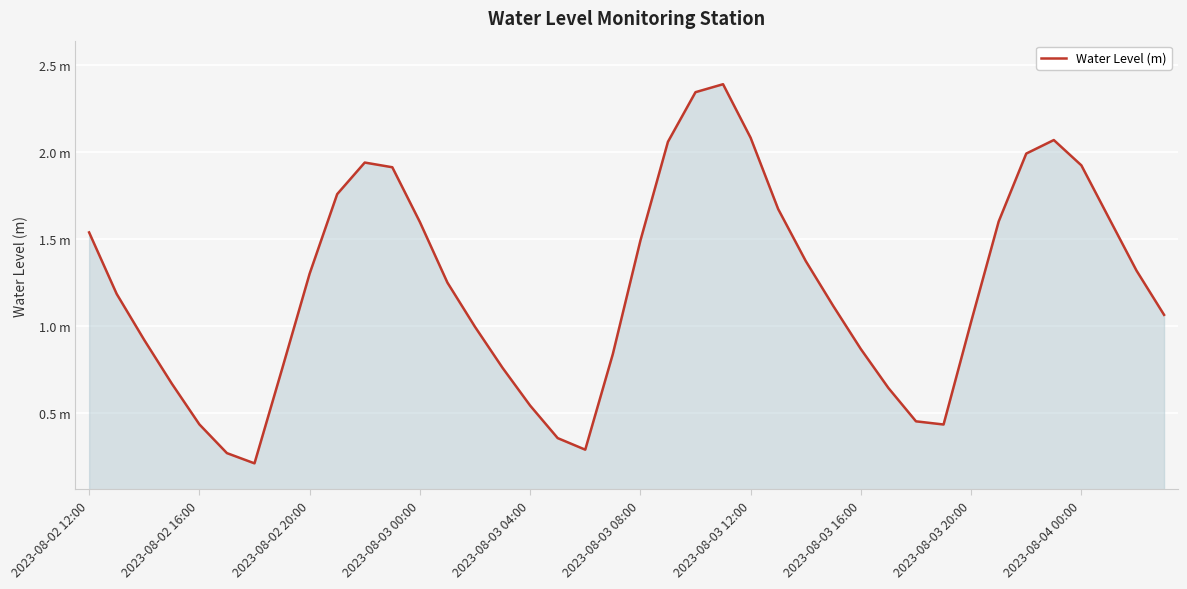

Does the chart have visible grid lines?

Yes